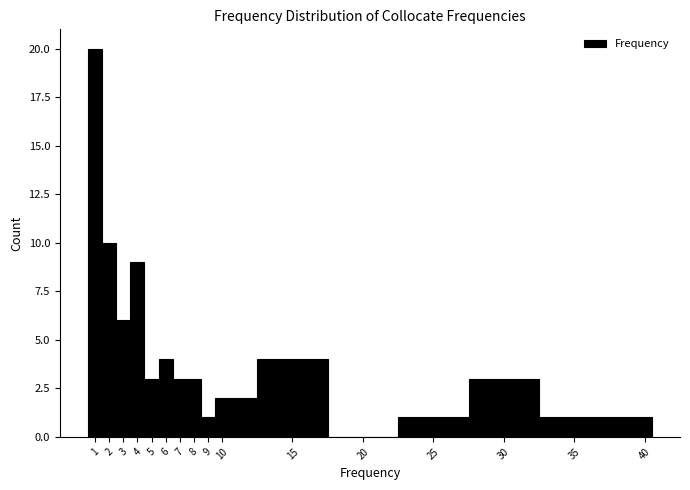

Which range on the x-axis has the tallest bar?

0.5 to 1.5